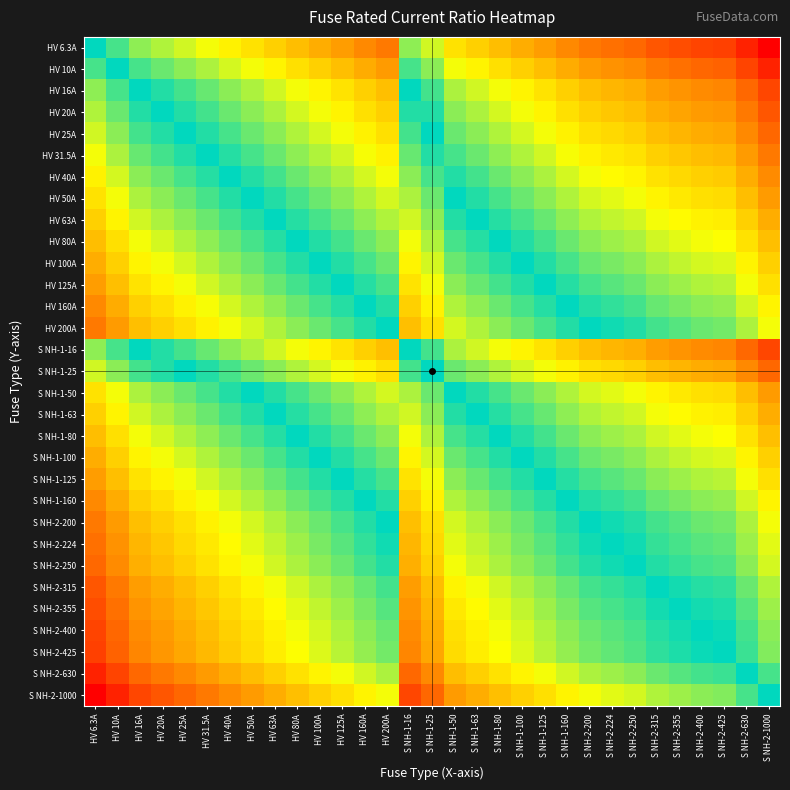

Reading left to right, what are all the values shown in this chart?

HV 6.3A: HV 6.3A=0.0	HV 10A=-0.2	HV 16A=-0.4	HV 20A=-0.5	HV 25A=-0.6	HV 31.5A=-0.7	HV 40A=-0.8	HV 50A=-0.9	HV 63A=-1.0	HV 80A=-1.1	HV 100A=-1.2	HV 125A=-1.3	HV 160A=-1.4	HV 200A=-1.5	S NH-1-16=-0.4	S NH-1-25=-0.6	S NH-1-50=-0.9	S NH-1-63=-1.0	S NH-1-80=-1.1	S NH-1-100=-1.2	S NH-1-125=-1.3	S NH-1-160=-1.4	S NH-2-200=-1.5	S NH-2-224=-1.6	S NH-2-250=-1.6	S NH-2-315=-1.7	S NH-2-355=-1.8	S NH-2-400=-1.8	S NH-2-425=-1.8	S NH-2-630=-2.0	S NH-2-1000=-2.2
HV 10A: HV 6.3A=0.2	HV 10A=0.0	HV 16A=-0.2	HV 20A=-0.3	HV 25A=-0.4	HV 31.5A=-0.5	HV 40A=-0.6	HV 50A=-0.7	HV 63A=-0.8	HV 80A=-0.9	HV 100A=-1.0	HV 125A=-1.1	HV 160A=-1.2	HV 200A=-1.3	S NH-1-16=-0.2	S NH-1-25=-0.4	S NH-1-50=-0.7	S NH-1-63=-0.8	S NH-1-80=-0.9	S NH-1-100=-1.0	S NH-1-125=-1.1	S NH-1-160=-1.2	S NH-2-200=-1.3	S NH-2-224=-1.4	S NH-2-250=-1.4	S NH-2-315=-1.5	S NH-2-355=-1.6	S NH-2-400=-1.6	S NH-2-425=-1.6	S NH-2-630=-1.8	S NH-2-1000=-2.0
HV 16A: HV 6.3A=0.4	HV 10A=0.2	HV 16A=0.0	HV 20A=-0.1	HV 25A=-0.2	HV 31.5A=-0.3	HV 40A=-0.4	HV 50A=-0.5	HV 63A=-0.6	HV 80A=-0.7	HV 100A=-0.8	HV 125A=-0.9	HV 160A=-1.0	HV 200A=-1.1	S NH-1-16=0.0	S NH-1-25=-0.2	S NH-1-50=-0.5	S NH-1-63=-0.6	S NH-1-80=-0.7	S NH-1-100=-0.8	S NH-1-125=-0.9	S NH-1-160=-1.0	S NH-2-200=-1.1	S NH-2-224=-1.1	S NH-2-250=-1.2	S NH-2-315=-1.3	S NH-2-355=-1.3	S NH-2-400=-1.4	S NH-2-425=-1.4	S NH-2-630=-1.6	S NH-2-1000=-1.8
HV 20A: HV 6.3A=0.5	HV 10A=0.3	HV 16A=0.1	HV 20A=0.0	HV 25A=-0.1	HV 31.5A=-0.2	HV 40A=-0.3	HV 50A=-0.4	HV 63A=-0.5	HV 80A=-0.6	HV 100A=-0.7	HV 125A=-0.8	HV 160A=-0.9	HV 200A=-1.0	S NH-1-16=0.1	S NH-1-25=-0.1	S NH-1-50=-0.4	S NH-1-63=-0.5	S NH-1-80=-0.6	S NH-1-100=-0.7	S NH-1-125=-0.8	S NH-1-160=-0.9	S NH-2-200=-1.0	S NH-2-224=-1.0	S NH-2-250=-1.1	S NH-2-315=-1.2	S NH-2-355=-1.2	S NH-2-400=-1.3	S NH-2-425=-1.3	S NH-2-630=-1.5	S NH-2-1000=-1.7
HV 25A: HV 6.3A=0.6	HV 10A=0.4	HV 16A=0.2	HV 20A=0.1	HV 25A=0.0	HV 31.5A=-0.1	HV 40A=-0.2	HV 50A=-0.3	HV 63A=-0.4	HV 80A=-0.5	HV 100A=-0.6	HV 125A=-0.7	HV 160A=-0.8	HV 200A=-0.9	S NH-1-16=0.2	S NH-1-25=0.0	S NH-1-50=-0.3	S NH-1-63=-0.4	S NH-1-80=-0.5	S NH-1-100=-0.6	S NH-1-125=-0.7	S NH-1-160=-0.8	S NH-2-200=-0.9	S NH-2-224=-1.0	S NH-2-250=-1.0	S NH-2-315=-1.1	S NH-2-355=-1.2	S NH-2-400=-1.2	S NH-2-425=-1.2	S NH-2-630=-1.4	S NH-2-1000=-1.6
HV 31.5A: HV 6.3A=0.7	HV 10A=0.5	HV 16A=0.3	HV 20A=0.2	HV 25A=0.1	HV 31.5A=0.0	HV 40A=-0.1	HV 50A=-0.2	HV 63A=-0.3	HV 80A=-0.4	HV 100A=-0.5	HV 125A=-0.6	HV 160A=-0.7	HV 200A=-0.8	S NH-1-16=0.3	S NH-1-25=0.1	S NH-1-50=-0.2	S NH-1-63=-0.3	S NH-1-80=-0.4	S NH-1-100=-0.5	S NH-1-125=-0.6	S NH-1-160=-0.7	S NH-2-200=-0.8	S NH-2-224=-0.9	S NH-2-250=-0.9	S NH-2-315=-1.0	S NH-2-355=-1.1	S NH-2-400=-1.1	S NH-2-425=-1.1	S NH-2-630=-1.3	S NH-2-1000=-1.5
HV 40A: HV 6.3A=0.8	HV 10A=0.6	HV 16A=0.4	HV 20A=0.3	HV 25A=0.2	HV 31.5A=0.1	HV 40A=0.0	HV 50A=-0.1	HV 63A=-0.2	HV 80A=-0.3	HV 100A=-0.4	HV 125A=-0.5	HV 160A=-0.6	HV 200A=-0.7	S NH-1-16=0.4	S NH-1-25=0.2	S NH-1-50=-0.1	S NH-1-63=-0.2	S NH-1-80=-0.3	S NH-1-100=-0.4	S NH-1-125=-0.5	S NH-1-160=-0.6	S NH-2-200=-0.7	S NH-2-224=-0.7	S NH-2-250=-0.8	S NH-2-315=-0.9	S NH-2-355=-0.9	S NH-2-400=-1.0	S NH-2-425=-1.0	S NH-2-630=-1.2	S NH-2-1000=-1.4
HV 50A: HV 6.3A=0.9	HV 10A=0.7	HV 16A=0.5	HV 20A=0.4	HV 25A=0.3	HV 31.5A=0.2	HV 40A=0.1	HV 50A=0.0	HV 63A=-0.1	HV 80A=-0.2	HV 100A=-0.3	HV 125A=-0.4	HV 160A=-0.5	HV 200A=-0.6	S NH-1-16=0.5	S NH-1-25=0.3	S NH-1-50=0.0	S NH-1-63=-0.1	S NH-1-80=-0.2	S NH-1-100=-0.3	S NH-1-125=-0.4	S NH-1-160=-0.5	S NH-2-200=-0.6	S NH-2-224=-0.7	S NH-2-250=-0.7	S NH-2-315=-0.8	S NH-2-355=-0.9	S NH-2-400=-0.9	S NH-2-425=-0.9	S NH-2-630=-1.1	S NH-2-1000=-1.3
HV 63A: HV 6.3A=1.0	HV 10A=0.8	HV 16A=0.6	HV 20A=0.5	HV 25A=0.4	HV 31.5A=0.3	HV 40A=0.2	HV 50A=0.1	HV 63A=0.0	HV 80A=-0.1	HV 100A=-0.2	HV 125A=-0.3	HV 160A=-0.4	HV 200A=-0.5	S NH-1-16=0.6	S NH-1-25=0.4	S NH-1-50=0.1	S NH-1-63=0.0	S NH-1-80=-0.1	S NH-1-100=-0.2	S NH-1-125=-0.3	S NH-1-160=-0.4	S NH-2-200=-0.5	S NH-2-224=-0.6	S NH-2-250=-0.6	S NH-2-315=-0.7	S NH-2-355=-0.8	S NH-2-400=-0.8	S NH-2-425=-0.8	S NH-2-630=-1.0	S NH-2-1000=-1.2
HV 80A: HV 6.3A=1.1	HV 10A=0.9	HV 16A=0.7	HV 20A=0.6	HV 25A=0.5	HV 31.5A=0.4	HV 40A=0.3	HV 50A=0.2	HV 63A=0.1	HV 80A=0.0	HV 100A=-0.1	HV 125A=-0.2	HV 160A=-0.3	HV 200A=-0.4	S NH-1-16=0.7	S NH-1-25=0.5	S NH-1-50=0.2	S NH-1-63=0.1	S NH-1-80=0.0	S NH-1-100=-0.1	S NH-1-125=-0.2	S NH-1-160=-0.3	S NH-2-200=-0.4	S NH-2-224=-0.4	S NH-2-250=-0.5	S NH-2-315=-0.6	S NH-2-355=-0.6	S NH-2-400=-0.7	S NH-2-425=-0.7	S NH-2-630=-0.9	S NH-2-1000=-1.1
HV 100A: HV 6.3A=1.2	HV 10A=1.0	HV 16A=0.8	HV 20A=0.7	HV 25A=0.6	HV 31.5A=0.5	HV 40A=0.4	HV 50A=0.3	HV 63A=0.2	HV 80A=0.1	HV 100A=0.0	HV 125A=-0.1	HV 160A=-0.2	HV 200A=-0.3	S NH-1-16=0.8	S NH-1-25=0.6	S NH-1-50=0.3	S NH-1-63=0.2	S NH-1-80=0.1	S NH-1-100=0.0	S NH-1-125=-0.1	S NH-1-160=-0.2	S NH-2-200=-0.3	S NH-2-224=-0.4	S NH-2-250=-0.4	S NH-2-315=-0.5	S NH-2-355=-0.6	S NH-2-400=-0.6	S NH-2-425=-0.6	S NH-2-630=-0.8	S NH-2-1000=-1.0
HV 125A: HV 6.3A=1.3	HV 10A=1.1	HV 16A=0.9	HV 20A=0.8	HV 25A=0.7	HV 31.5A=0.6	HV 40A=0.5	HV 50A=0.4	HV 63A=0.3	HV 80A=0.2	HV 100A=0.1	HV 125A=0.0	HV 160A=-0.1	HV 200A=-0.2	S NH-1-16=0.9	S NH-1-25=0.7	S NH-1-50=0.4	S NH-1-63=0.3	S NH-1-80=0.2	S NH-1-100=0.1	S NH-1-125=0.0	S NH-1-160=-0.1	S NH-2-200=-0.2	S NH-2-224=-0.3	S NH-2-250=-0.3	S NH-2-315=-0.4	S NH-2-355=-0.5	S NH-2-400=-0.5	S NH-2-425=-0.5	S NH-2-630=-0.7	S NH-2-1000=-0.9
HV 160A: HV 6.3A=1.4	HV 10A=1.2	HV 16A=1.0	HV 20A=0.9	HV 25A=0.8	HV 31.5A=0.7	HV 40A=0.6	HV 50A=0.5	HV 63A=0.4	HV 80A=0.3	HV 100A=0.2	HV 125A=0.1	HV 160A=0.0	HV 200A=-0.1	S NH-1-16=1.0	S NH-1-25=0.8	S NH-1-50=0.5	S NH-1-63=0.4	S NH-1-80=0.3	S NH-1-100=0.2	S NH-1-125=0.1	S NH-1-160=0.0	S NH-2-200=-0.1	S NH-2-224=-0.1	S NH-2-250=-0.2	S NH-2-315=-0.3	S NH-2-355=-0.3	S NH-2-400=-0.4	S NH-2-425=-0.4	S NH-2-630=-0.6	S NH-2-1000=-0.8
HV 200A: HV 6.3A=1.5	HV 10A=1.3	HV 16A=1.1	HV 20A=1.0	HV 25A=0.9	HV 31.5A=0.8	HV 40A=0.7	HV 50A=0.6	HV 63A=0.5	HV 80A=0.4	HV 100A=0.3	HV 125A=0.2	HV 160A=0.1	HV 200A=0.0	S NH-1-16=1.1	S NH-1-25=0.9	S NH-1-50=0.6	S NH-1-63=0.5	S NH-1-80=0.4	S NH-1-100=0.3	S NH-1-125=0.2	S NH-1-160=0.1	S NH-2-200=0.0	S NH-2-224=-0.0	S NH-2-250=-0.1	S NH-2-315=-0.2	S NH-2-355=-0.2	S NH-2-400=-0.3	S NH-2-425=-0.3	S NH-2-630=-0.5	S NH-2-1000=-0.7
S NH-1-16: HV 6.3A=0.4	HV 10A=0.2	HV 16A=0.0	HV 20A=-0.1	HV 25A=-0.2	HV 31.5A=-0.3	HV 40A=-0.4	HV 50A=-0.5	HV 63A=-0.6	HV 80A=-0.7	HV 100A=-0.8	HV 125A=-0.9	HV 160A=-1.0	HV 200A=-1.1	S NH-1-16=0.0	S NH-1-25=-0.2	S NH-1-50=-0.5	S NH-1-63=-0.6	S NH-1-80=-0.7	S NH-1-100=-0.8	S NH-1-125=-0.9	S NH-1-160=-1.0	S NH-2-200=-1.1	S NH-2-224=-1.1	S NH-2-250=-1.2	S NH-2-315=-1.3	S NH-2-355=-1.3	S NH-2-400=-1.4	S NH-2-425=-1.4	S NH-2-630=-1.6	S NH-2-1000=-1.8
S NH-1-25: HV 6.3A=0.6	HV 10A=0.4	HV 16A=0.2	HV 20A=0.1	HV 25A=0.0	HV 31.5A=-0.1	HV 40A=-0.2	HV 50A=-0.3	HV 63A=-0.4	HV 80A=-0.5	HV 100A=-0.6	HV 125A=-0.7	HV 160A=-0.8	HV 200A=-0.9	S NH-1-16=0.2	S NH-1-25=0.0	S NH-1-50=-0.3	S NH-1-63=-0.4	S NH-1-80=-0.5	S NH-1-100=-0.6	S NH-1-125=-0.7	S NH-1-160=-0.8	S NH-2-200=-0.9	S NH-2-224=-1.0	S NH-2-250=-1.0	S NH-2-315=-1.1	S NH-2-355=-1.2	S NH-2-400=-1.2	S NH-2-425=-1.2	S NH-2-630=-1.4	S NH-2-1000=-1.6
S NH-1-50: HV 6.3A=0.9	HV 10A=0.7	HV 16A=0.5	HV 20A=0.4	HV 25A=0.3	HV 31.5A=0.2	HV 40A=0.1	HV 50A=0.0	HV 63A=-0.1	HV 80A=-0.2	HV 100A=-0.3	HV 125A=-0.4	HV 160A=-0.5	HV 200A=-0.6	S NH-1-16=0.5	S NH-1-25=0.3	S NH-1-50=0.0	S NH-1-63=-0.1	S NH-1-80=-0.2	S NH-1-100=-0.3	S NH-1-125=-0.4	S NH-1-160=-0.5	S NH-2-200=-0.6	S NH-2-224=-0.7	S NH-2-250=-0.7	S NH-2-315=-0.8	S NH-2-355=-0.9	S NH-2-400=-0.9	S NH-2-425=-0.9	S NH-2-630=-1.1	S NH-2-1000=-1.3
S NH-1-63: HV 6.3A=1.0	HV 10A=0.8	HV 16A=0.6	HV 20A=0.5	HV 25A=0.4	HV 31.5A=0.3	HV 40A=0.2	HV 50A=0.1	HV 63A=0.0	HV 80A=-0.1	HV 100A=-0.2	HV 125A=-0.3	HV 160A=-0.4	HV 200A=-0.5	S NH-1-16=0.6	S NH-1-25=0.4	S NH-1-50=0.1	S NH-1-63=0.0	S NH-1-80=-0.1	S NH-1-100=-0.2	S NH-1-125=-0.3	S NH-1-160=-0.4	S NH-2-200=-0.5	S NH-2-224=-0.6	S NH-2-250=-0.6	S NH-2-315=-0.7	S NH-2-355=-0.8	S NH-2-400=-0.8	S NH-2-425=-0.8	S NH-2-630=-1.0	S NH-2-1000=-1.2
S NH-1-80: HV 6.3A=1.1	HV 10A=0.9	HV 16A=0.7	HV 20A=0.6	HV 25A=0.5	HV 31.5A=0.4	HV 40A=0.3	HV 50A=0.2	HV 63A=0.1	HV 80A=0.0	HV 100A=-0.1	HV 125A=-0.2	HV 160A=-0.3	HV 200A=-0.4	S NH-1-16=0.7	S NH-1-25=0.5	S NH-1-50=0.2	S NH-1-63=0.1	S NH-1-80=0.0	S NH-1-100=-0.1	S NH-1-125=-0.2	S NH-1-160=-0.3	S NH-2-200=-0.4	S NH-2-224=-0.4	S NH-2-250=-0.5	S NH-2-315=-0.6	S NH-2-355=-0.6	S NH-2-400=-0.7	S NH-2-425=-0.7	S NH-2-630=-0.9	S NH-2-1000=-1.1
S NH-1-100: HV 6.3A=1.2	HV 10A=1.0	HV 16A=0.8	HV 20A=0.7	HV 25A=0.6	HV 31.5A=0.5	HV 40A=0.4	HV 50A=0.3	HV 63A=0.2	HV 80A=0.1	HV 100A=0.0	HV 125A=-0.1	HV 160A=-0.2	HV 200A=-0.3	S NH-1-16=0.8	S NH-1-25=0.6	S NH-1-50=0.3	S NH-1-63=0.2	S NH-1-80=0.1	S NH-1-100=0.0	S NH-1-125=-0.1	S NH-1-160=-0.2	S NH-2-200=-0.3	S NH-2-224=-0.4	S NH-2-250=-0.4	S NH-2-315=-0.5	S NH-2-355=-0.6	S NH-2-400=-0.6	S NH-2-425=-0.6	S NH-2-630=-0.8	S NH-2-1000=-1.0
S NH-1-125: HV 6.3A=1.3	HV 10A=1.1	HV 16A=0.9	HV 20A=0.8	HV 25A=0.7	HV 31.5A=0.6	HV 40A=0.5	HV 50A=0.4	HV 63A=0.3	HV 80A=0.2	HV 100A=0.1	HV 125A=0.0	HV 160A=-0.1	HV 200A=-0.2	S NH-1-16=0.9	S NH-1-25=0.7	S NH-1-50=0.4	S NH-1-63=0.3	S NH-1-80=0.2	S NH-1-100=0.1	S NH-1-125=0.0	S NH-1-160=-0.1	S NH-2-200=-0.2	S NH-2-224=-0.3	S NH-2-250=-0.3	S NH-2-315=-0.4	S NH-2-355=-0.5	S NH-2-400=-0.5	S NH-2-425=-0.5	S NH-2-630=-0.7	S NH-2-1000=-0.9
S NH-1-160: HV 6.3A=1.4	HV 10A=1.2	HV 16A=1.0	HV 20A=0.9	HV 25A=0.8	HV 31.5A=0.7	HV 40A=0.6	HV 50A=0.5	HV 63A=0.4	HV 80A=0.3	HV 100A=0.2	HV 125A=0.1	HV 160A=0.0	HV 200A=-0.1	S NH-1-16=1.0	S NH-1-25=0.8	S NH-1-50=0.5	S NH-1-63=0.4	S NH-1-80=0.3	S NH-1-100=0.2	S NH-1-125=0.1	S NH-1-160=0.0	S NH-2-200=-0.1	S NH-2-224=-0.1	S NH-2-250=-0.2	S NH-2-315=-0.3	S NH-2-355=-0.3	S NH-2-400=-0.4	S NH-2-425=-0.4	S NH-2-630=-0.6	S NH-2-1000=-0.8
S NH-2-200: HV 6.3A=1.5	HV 10A=1.3	HV 16A=1.1	HV 20A=1.0	HV 25A=0.9	HV 31.5A=0.8	HV 40A=0.7	HV 50A=0.6	HV 63A=0.5	HV 80A=0.4	HV 100A=0.3	HV 125A=0.2	HV 160A=0.1	HV 200A=0.0	S NH-1-16=1.1	S NH-1-25=0.9	S NH-1-50=0.6	S NH-1-63=0.5	S NH-1-80=0.4	S NH-1-100=0.3	S NH-1-125=0.2	S NH-1-160=0.1	S NH-2-200=0.0	S NH-2-224=-0.0	S NH-2-250=-0.1	S NH-2-315=-0.2	S NH-2-355=-0.2	S NH-2-400=-0.3	S NH-2-425=-0.3	S NH-2-630=-0.5	S NH-2-1000=-0.7
S NH-2-224: HV 6.3A=1.6	HV 10A=1.4	HV 16A=1.1	HV 20A=1.0	HV 25A=1.0	HV 31.5A=0.9	HV 40A=0.7	HV 50A=0.7	HV 63A=0.6	HV 80A=0.4	HV 100A=0.4	HV 125A=0.3	HV 160A=0.1	HV 200A=0.0	S NH-1-16=1.1	S NH-1-25=1.0	S NH-1-50=0.7	S NH-1-63=0.6	S NH-1-80=0.4	S NH-1-100=0.4	S NH-1-125=0.3	S NH-1-160=0.1	S NH-2-200=0.0	S NH-2-224=0.0	S NH-2-250=-0.0	S NH-2-315=-0.1	S NH-2-355=-0.2	S NH-2-400=-0.3	S NH-2-425=-0.3	S NH-2-630=-0.4	S NH-2-1000=-0.6
S NH-2-250: HV 6.3A=1.6	HV 10A=1.4	HV 16A=1.2	HV 20A=1.1	HV 25A=1.0	HV 31.5A=0.9	HV 40A=0.8	HV 50A=0.7	HV 63A=0.6	HV 80A=0.5	HV 100A=0.4	HV 125A=0.3	HV 160A=0.2	HV 200A=0.1	S NH-1-16=1.2	S NH-1-25=1.0	S NH-1-50=0.7	S NH-1-63=0.6	S NH-1-80=0.5	S NH-1-100=0.4	S NH-1-125=0.3	S NH-1-160=0.2	S NH-2-200=0.1	S NH-2-224=0.0	S NH-2-250=0.0	S NH-2-315=-0.1	S NH-2-355=-0.2	S NH-2-400=-0.2	S NH-2-425=-0.2	S NH-2-630=-0.4	S NH-2-1000=-0.6
S NH-2-315: HV 6.3A=1.7	HV 10A=1.5	HV 16A=1.3	HV 20A=1.2	HV 25A=1.1	HV 31.5A=1.0	HV 40A=0.9	HV 50A=0.8	HV 63A=0.7	HV 80A=0.6	HV 100A=0.5	HV 125A=0.4	HV 160A=0.3	HV 200A=0.2	S NH-1-16=1.3	S NH-1-25=1.1	S NH-1-50=0.8	S NH-1-63=0.7	S NH-1-80=0.6	S NH-1-100=0.5	S NH-1-125=0.4	S NH-1-160=0.3	S NH-2-200=0.2	S NH-2-224=0.1	S NH-2-250=0.1	S NH-2-315=0.0	S NH-2-355=-0.1	S NH-2-400=-0.1	S NH-2-425=-0.1	S NH-2-630=-0.3	S NH-2-1000=-0.5
S NH-2-355: HV 6.3A=1.8	HV 10A=1.6	HV 16A=1.3	HV 20A=1.2	HV 25A=1.2	HV 31.5A=1.1	HV 40A=0.9	HV 50A=0.9	HV 63A=0.8	HV 80A=0.6	HV 100A=0.6	HV 125A=0.5	HV 160A=0.3	HV 200A=0.2	S NH-1-16=1.3	S NH-1-25=1.2	S NH-1-50=0.9	S NH-1-63=0.8	S NH-1-80=0.6	S NH-1-100=0.6	S NH-1-125=0.5	S NH-1-160=0.3	S NH-2-200=0.2	S NH-2-224=0.2	S NH-2-250=0.2	S NH-2-315=0.1	S NH-2-355=0.0	S NH-2-400=-0.1	S NH-2-425=-0.1	S NH-2-630=-0.2	S NH-2-1000=-0.4
S NH-2-400: HV 6.3A=1.8	HV 10A=1.6	HV 16A=1.4	HV 20A=1.3	HV 25A=1.2	HV 31.5A=1.1	HV 40A=1.0	HV 50A=0.9	HV 63A=0.8	HV 80A=0.7	HV 100A=0.6	HV 125A=0.5	HV 160A=0.4	HV 200A=0.3	S NH-1-16=1.4	S NH-1-25=1.2	S NH-1-50=0.9	S NH-1-63=0.8	S NH-1-80=0.7	S NH-1-100=0.6	S NH-1-125=0.5	S NH-1-160=0.4	S NH-2-200=0.3	S NH-2-224=0.3	S NH-2-250=0.2	S NH-2-315=0.1	S NH-2-355=0.1	S NH-2-400=0.0	S NH-2-425=-0.0	S NH-2-630=-0.2	S NH-2-1000=-0.4
S NH-2-425: HV 6.3A=1.8	HV 10A=1.6	HV 16A=1.4	HV 20A=1.3	HV 25A=1.2	HV 31.5A=1.1	HV 40A=1.0	HV 50A=0.9	HV 63A=0.8	HV 80A=0.7	HV 100A=0.6	HV 125A=0.5	HV 160A=0.4	HV 200A=0.3	S NH-1-16=1.4	S NH-1-25=1.2	S NH-1-50=0.9	S NH-1-63=0.8	S NH-1-80=0.7	S NH-1-100=0.6	S NH-1-125=0.5	S NH-1-160=0.4	S NH-2-200=0.3	S NH-2-224=0.3	S NH-2-250=0.2	S NH-2-315=0.1	S NH-2-355=0.1	S NH-2-400=0.0	S NH-2-425=0.0	S NH-2-630=-0.2	S NH-2-1000=-0.4
S NH-2-630: HV 6.3A=2.0	HV 10A=1.8	HV 16A=1.6	HV 20A=1.5	HV 25A=1.4	HV 31.5A=1.3	HV 40A=1.2	HV 50A=1.1	HV 63A=1.0	HV 80A=0.9	HV 100A=0.8	HV 125A=0.7	HV 160A=0.6	HV 200A=0.5	S NH-1-16=1.6	S NH-1-25=1.4	S NH-1-50=1.1	S NH-1-63=1.0	S NH-1-80=0.9	S NH-1-100=0.8	S NH-1-125=0.7	S NH-1-160=0.6	S NH-2-200=0.5	S NH-2-224=0.4	S NH-2-250=0.4	S NH-2-315=0.3	S NH-2-355=0.2	S NH-2-400=0.2	S NH-2-425=0.2	S NH-2-630=0.0	S NH-2-1000=-0.2
S NH-2-1000: HV 6.3A=2.2	HV 10A=2.0	HV 16A=1.8	HV 20A=1.7	HV 25A=1.6	HV 31.5A=1.5	HV 40A=1.4	HV 50A=1.3	HV 63A=1.2	HV 80A=1.1	HV 100A=1.0	HV 125A=0.9	HV 160A=0.8	HV 200A=0.7	S NH-1-16=1.8	S NH-1-25=1.6	S NH-1-50=1.3	S NH-1-63=1.2	S NH-1-80=1.1	S NH-1-100=1.0	S NH-1-125=0.9	S NH-1-160=0.8	S NH-2-200=0.7	S NH-2-224=0.6	S NH-2-250=0.6	S NH-2-315=0.5	S NH-2-355=0.4	S NH-2-400=0.4	S NH-2-425=0.4	S NH-2-630=0.2	S NH-2-1000=0.0